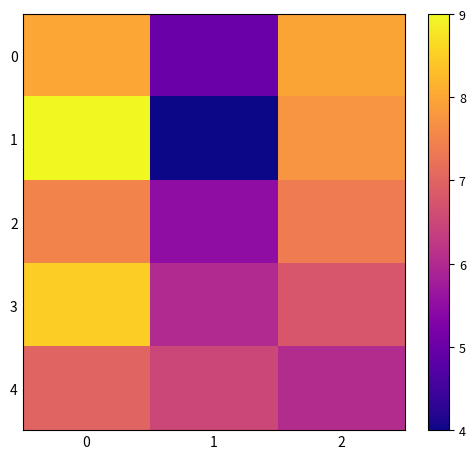

Reading left to right, list all the values displayed in this chart.

0: 0=8.0	1=5.0	2=8.0
1: 0=9.0	1=4.0	2=7.8
2: 0=7.5	1=5.5	2=7.4
3: 0=8.5	1=6.0	2=6.8
4: 0=7.0	1=6.5	2=6.0